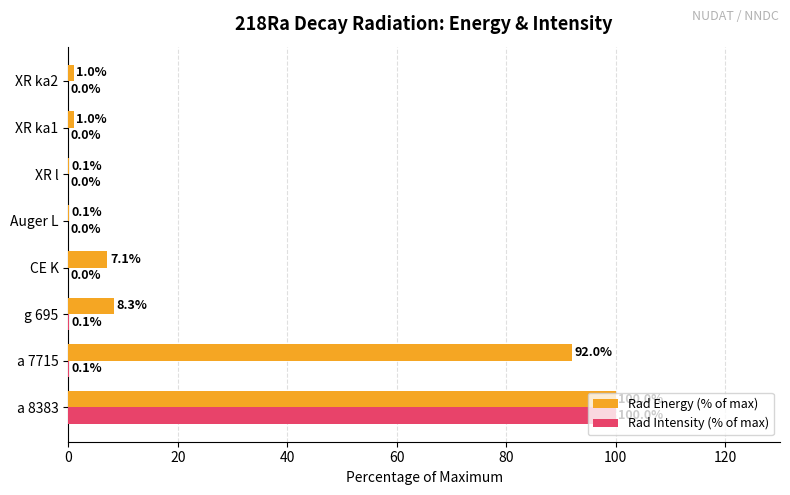

What are all the series names shown in the legend?

Rad Energy (% of max), Rad Intensity (% of max)